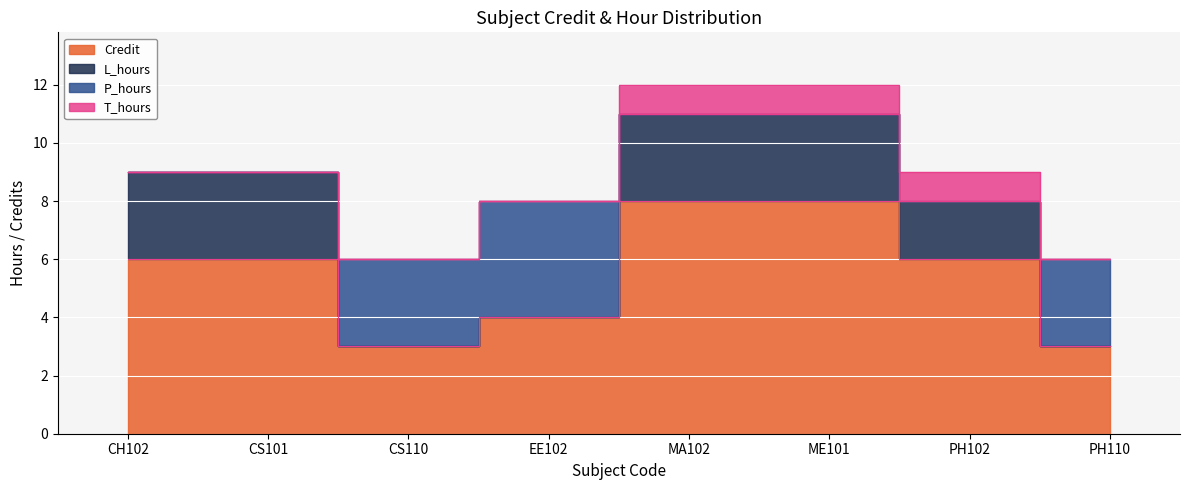

Rank the series by their maximum value, from lowest to highest.

T_hours, L_hours, P_hours, Credit